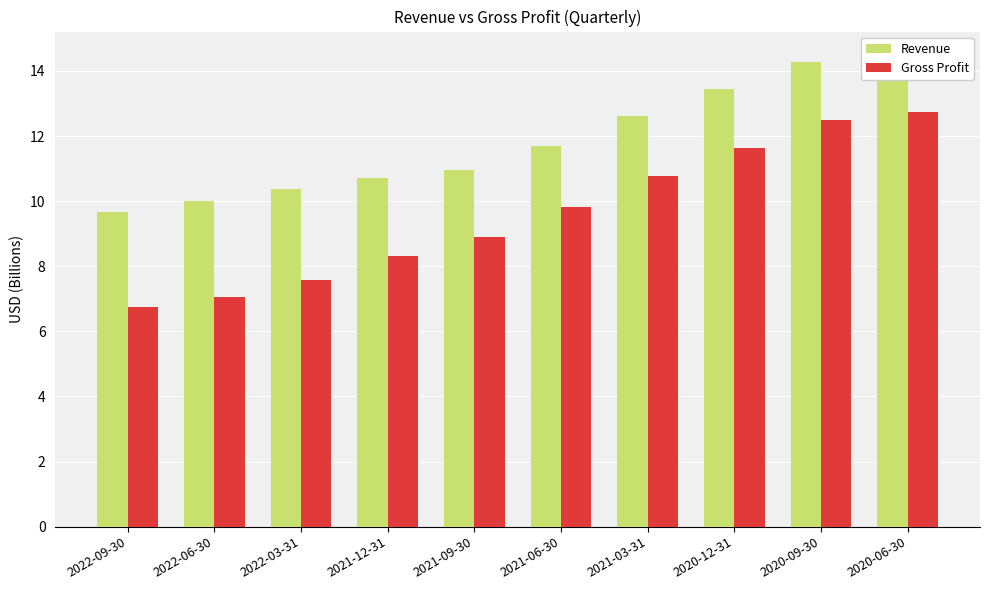

The Revenue series shows 12.6 at 2021-03-31. True or false?

True